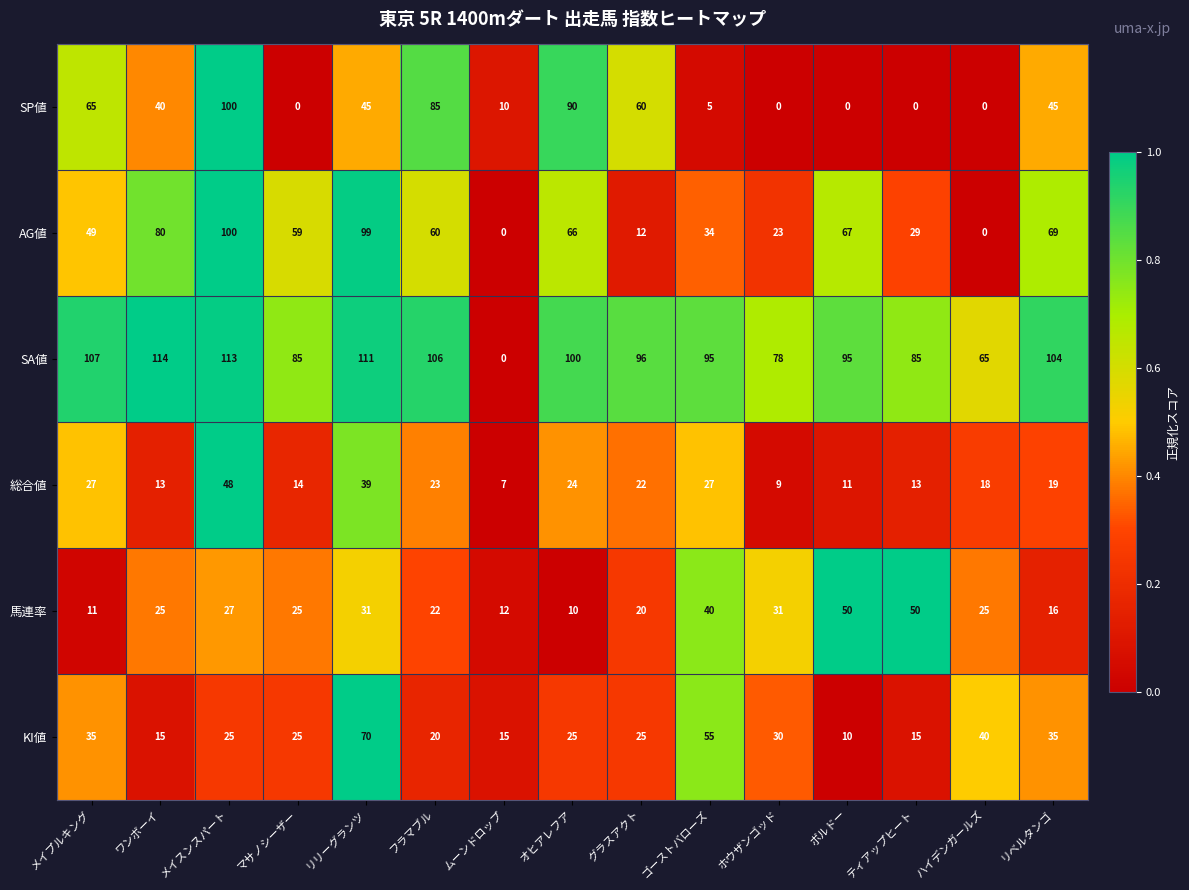

At ワンボーイ, list the series in order from largest to smallest.

SA値, AG値, SP値, 馬連率, KI値, 総合値